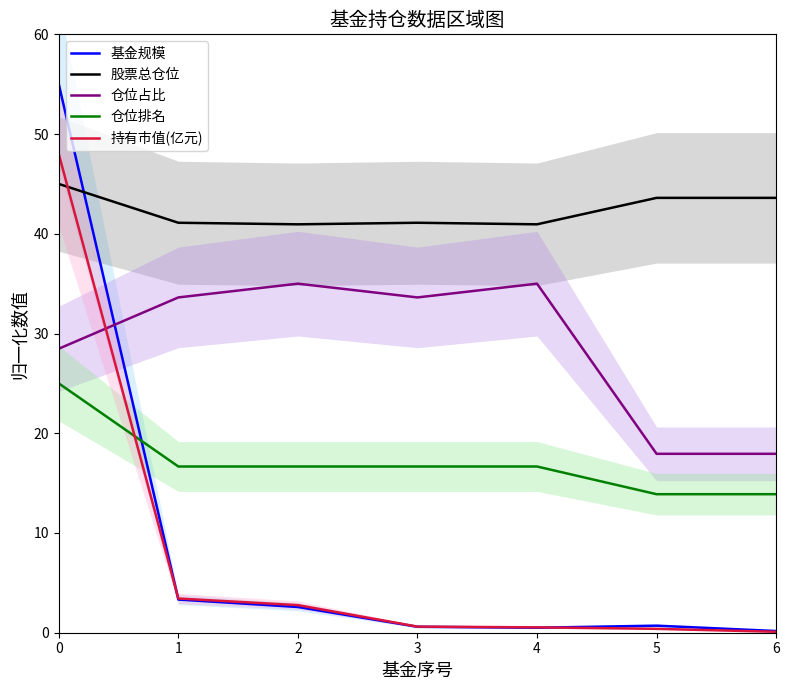

What is the sum of the 仓位排名 values at 6 and 3?

30.6